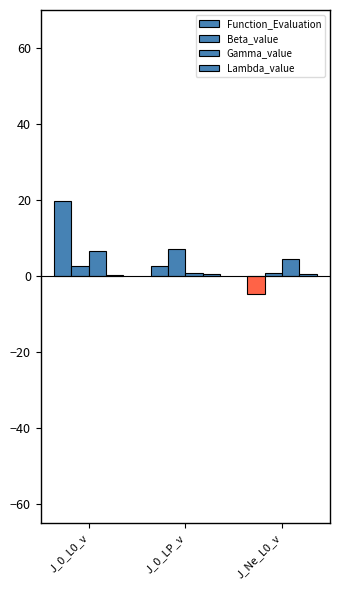

Is the value of Beta_value at J_Ne_L0_v greater than the value of Lambda_value at J_0_LP_v?

Yes